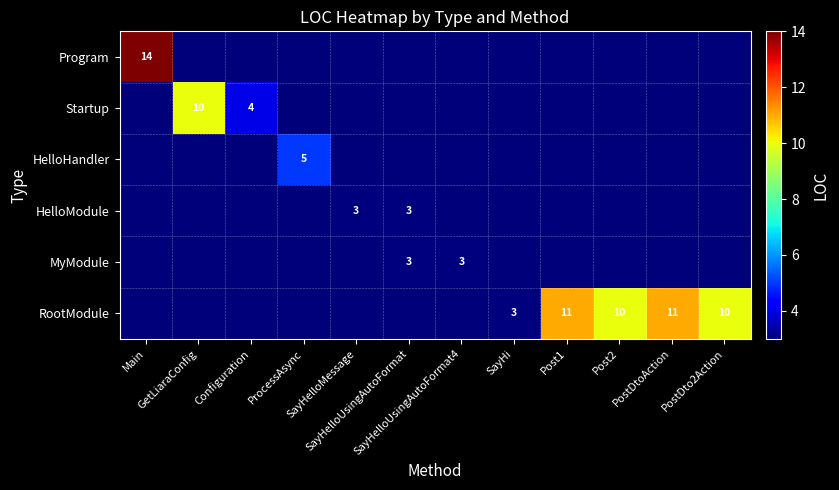

At which label does Program reach its minimum?

Main